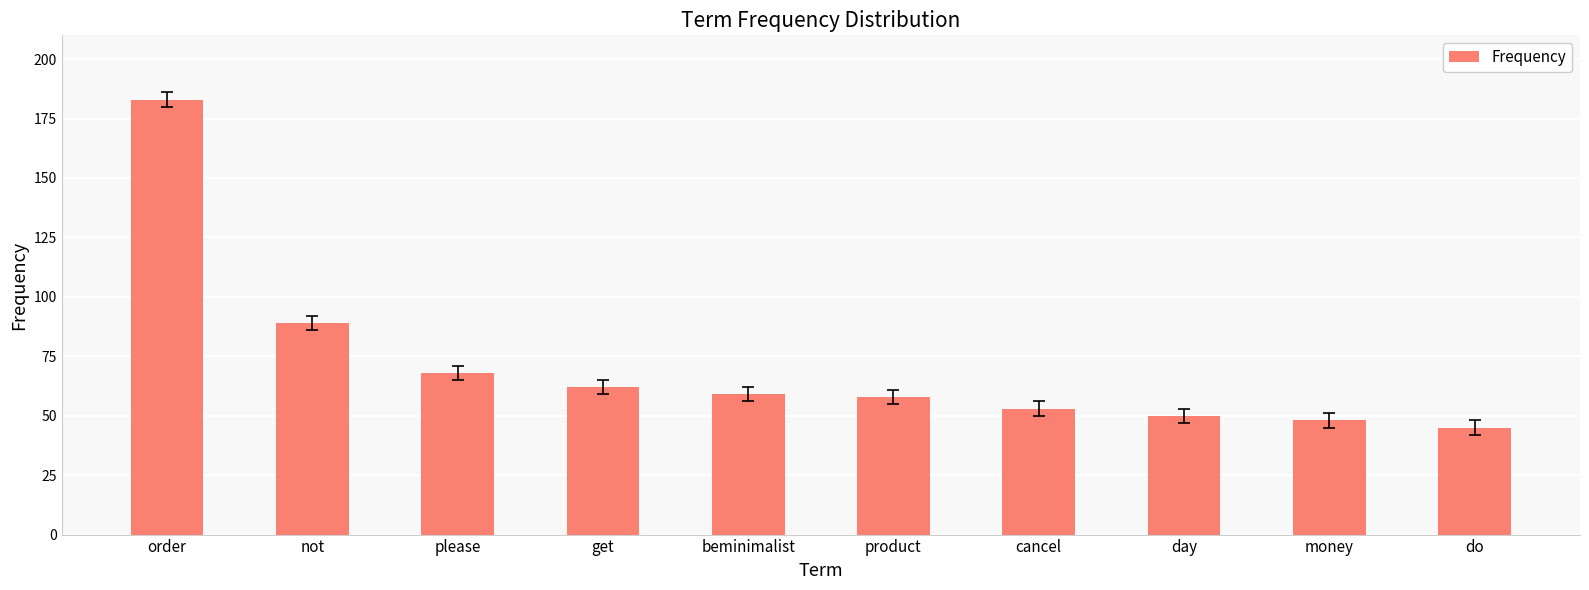

What is the sum of all values?

715